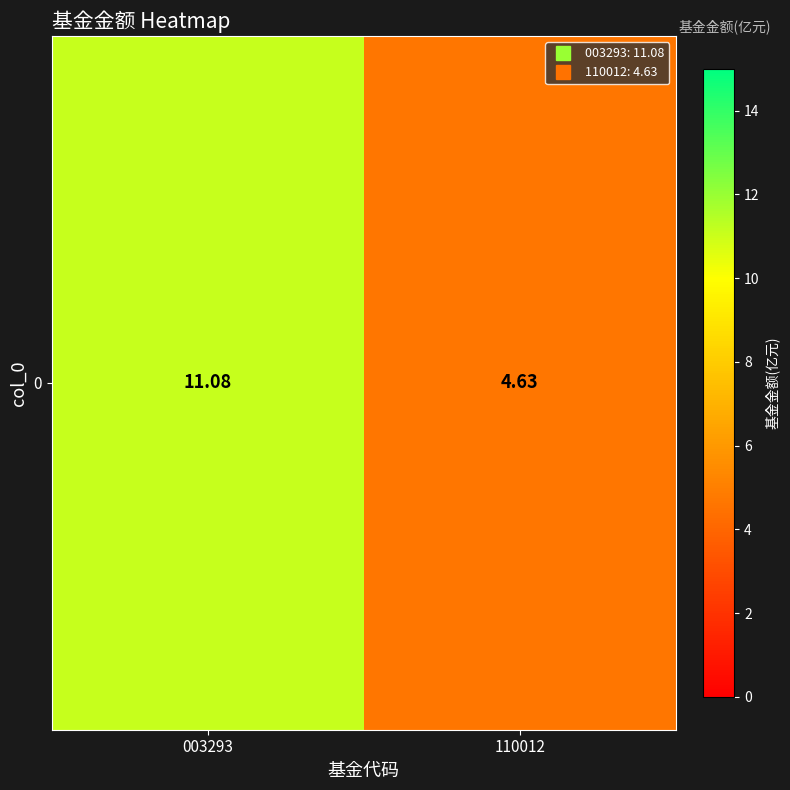

Where does the data first go above 11?

003293